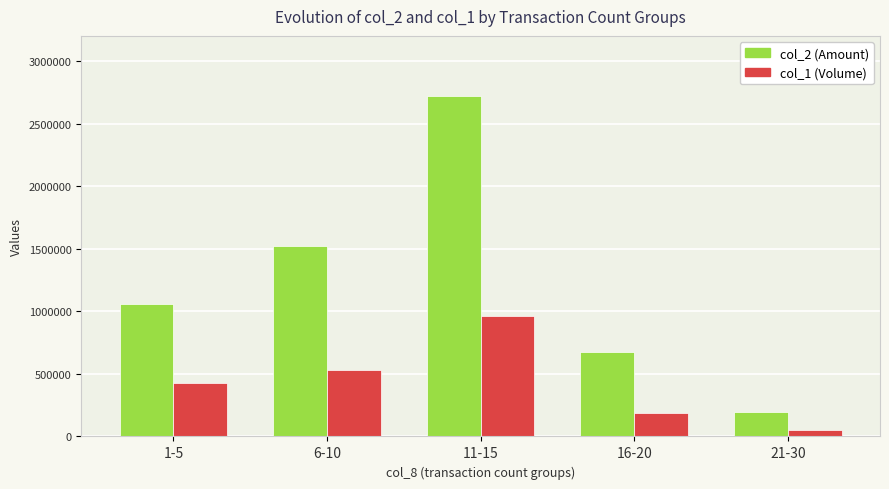

What is the spread (max minus min) of values at 11-15?

1764310